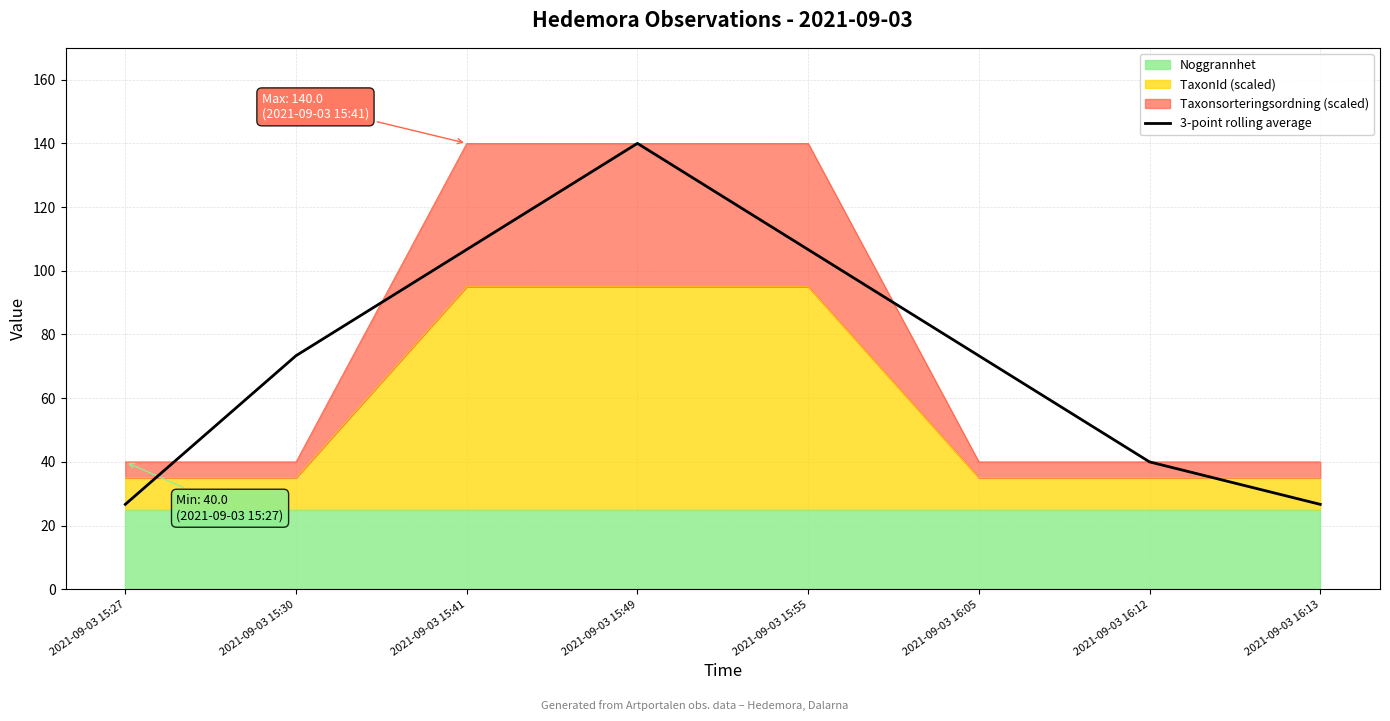

Approximately how many times larger is the value at 2021-09-03 15:55 compared to 2021-09-03 16:12?

2.7